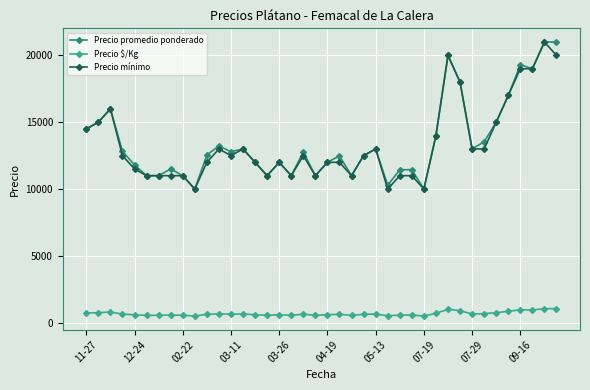

At how many categories does at least one series exceed 10632?

37